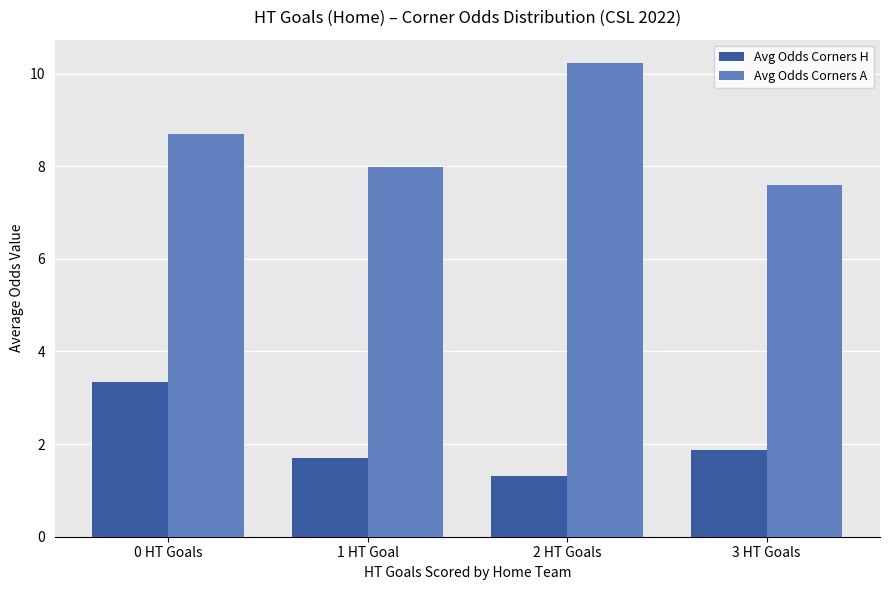

Which series has the widest spread of values?

Avg Odds Corners A